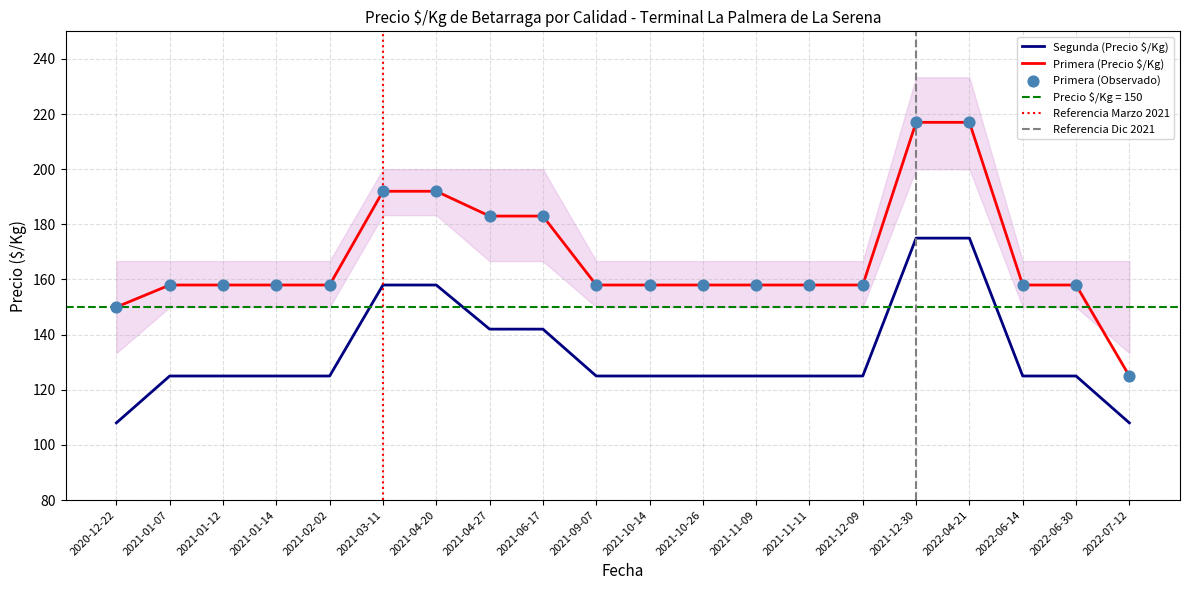

What is the total value across all series at 2021-01-14?

283